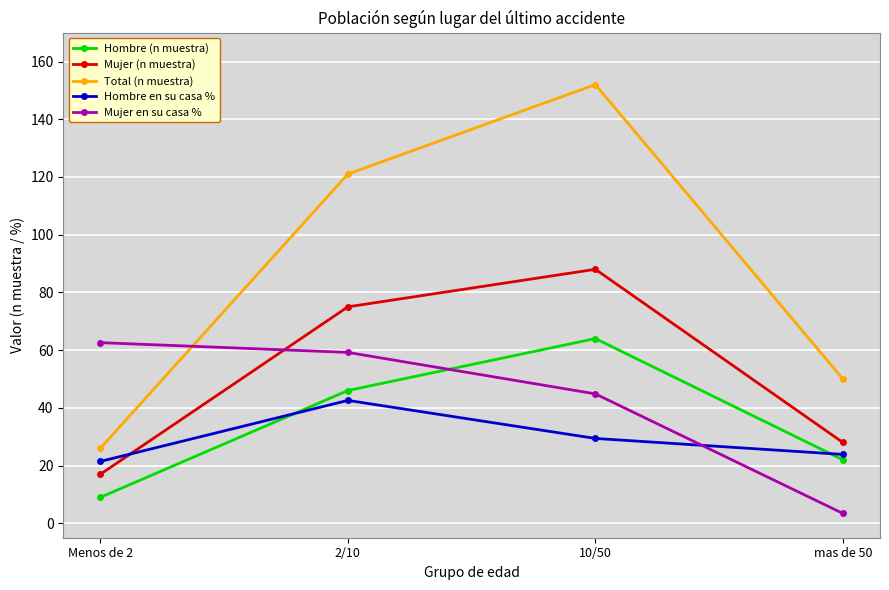

At which label is Hombre en su casa % closest to 32?

10/50